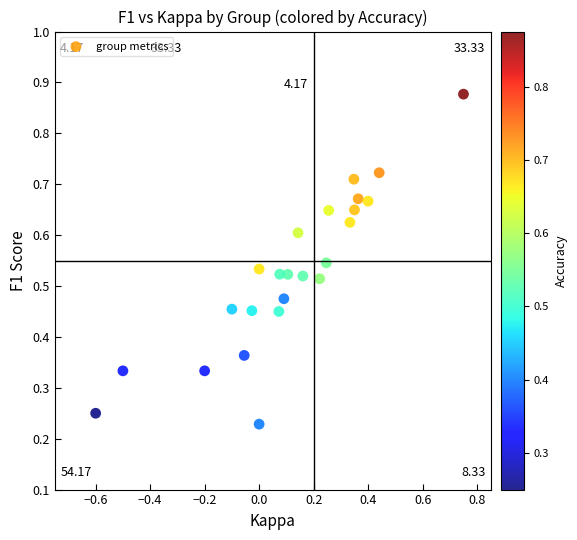

What is the range of X values (max minus min)?

1.4